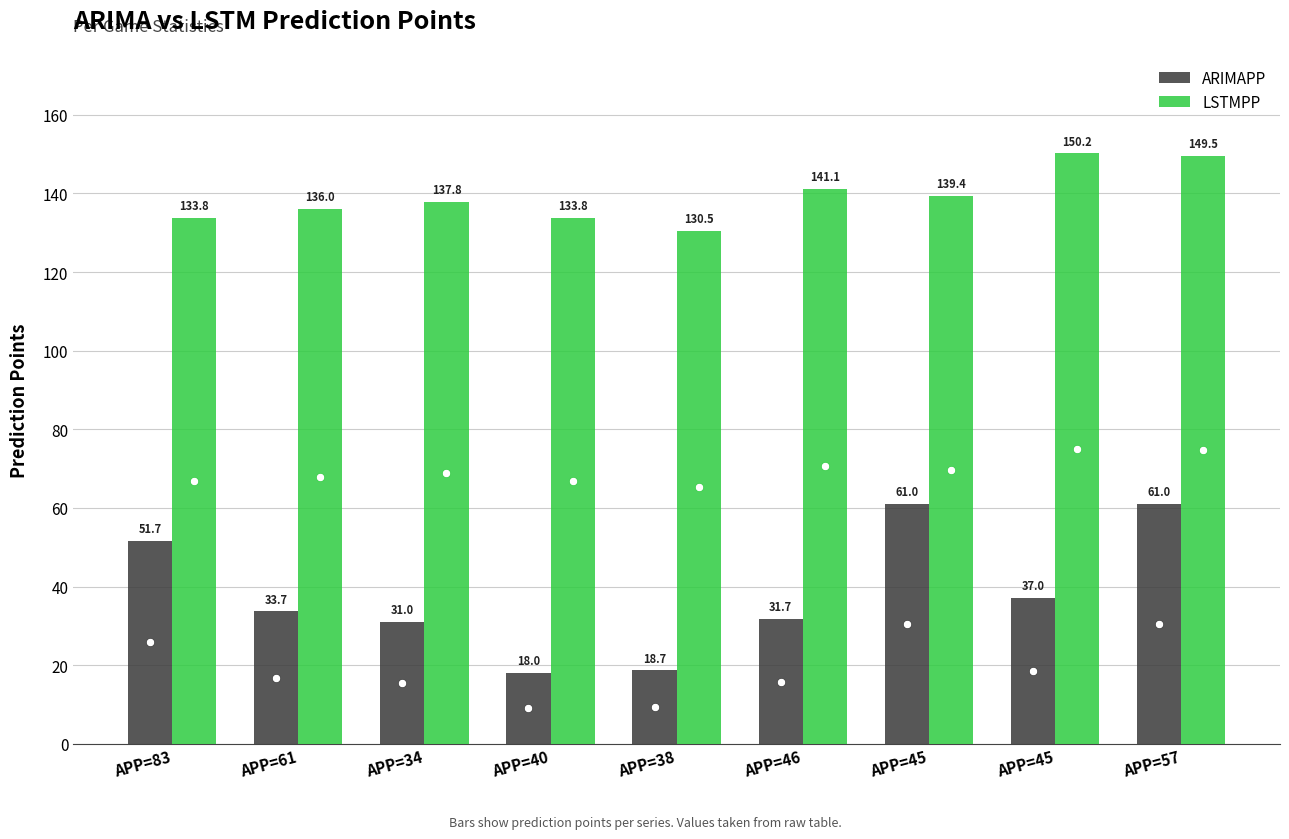

Count the number of data series in this chart.

2